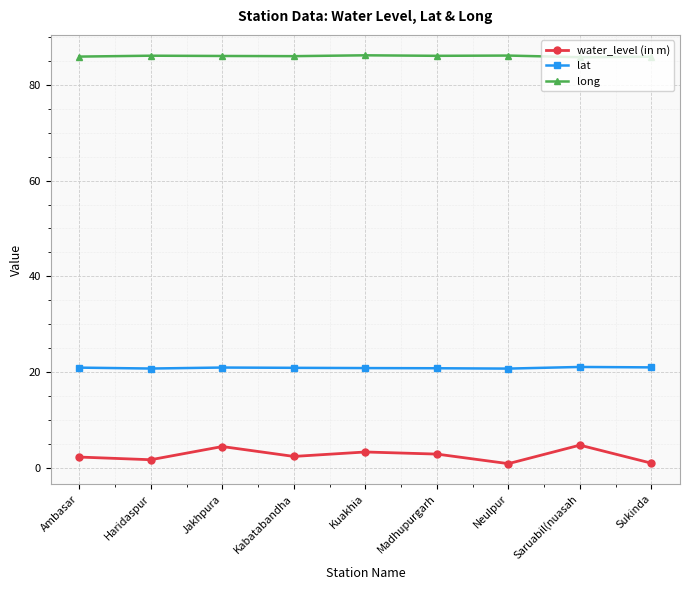

True or false: long has more than 0 interior local peaks.

True